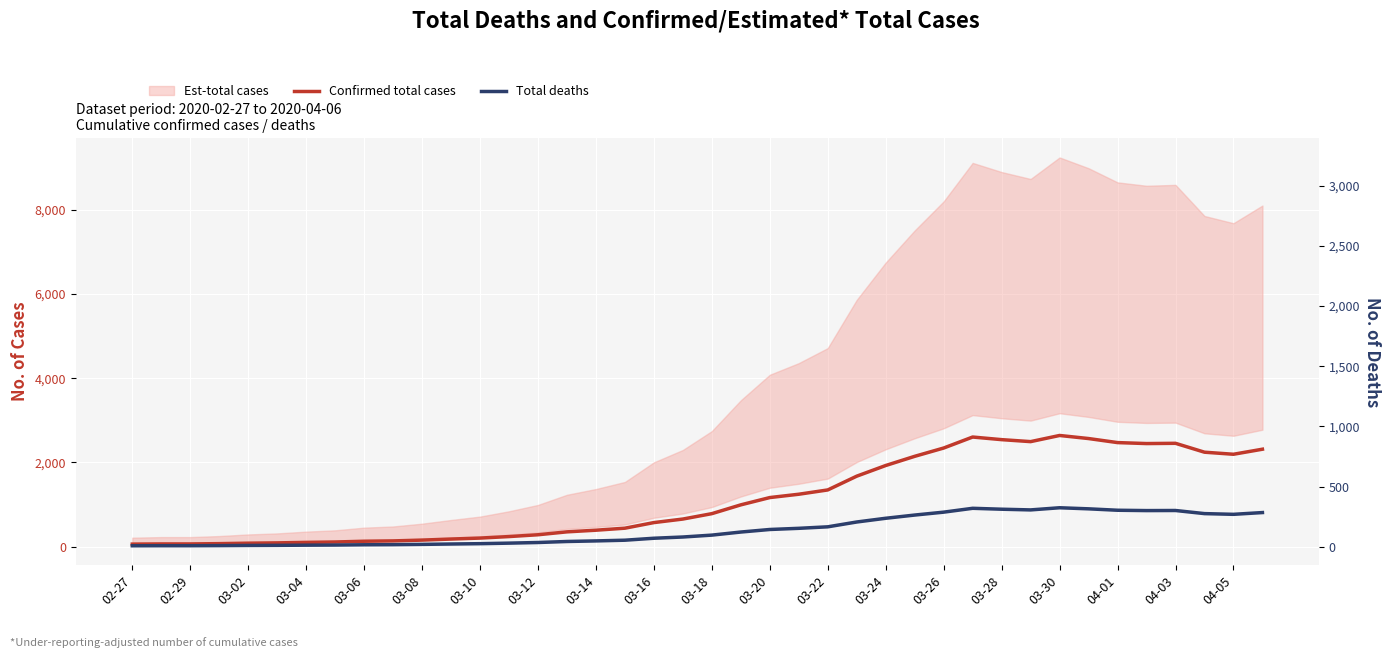

At which category does the chart reach its minimum across all series?

02-27